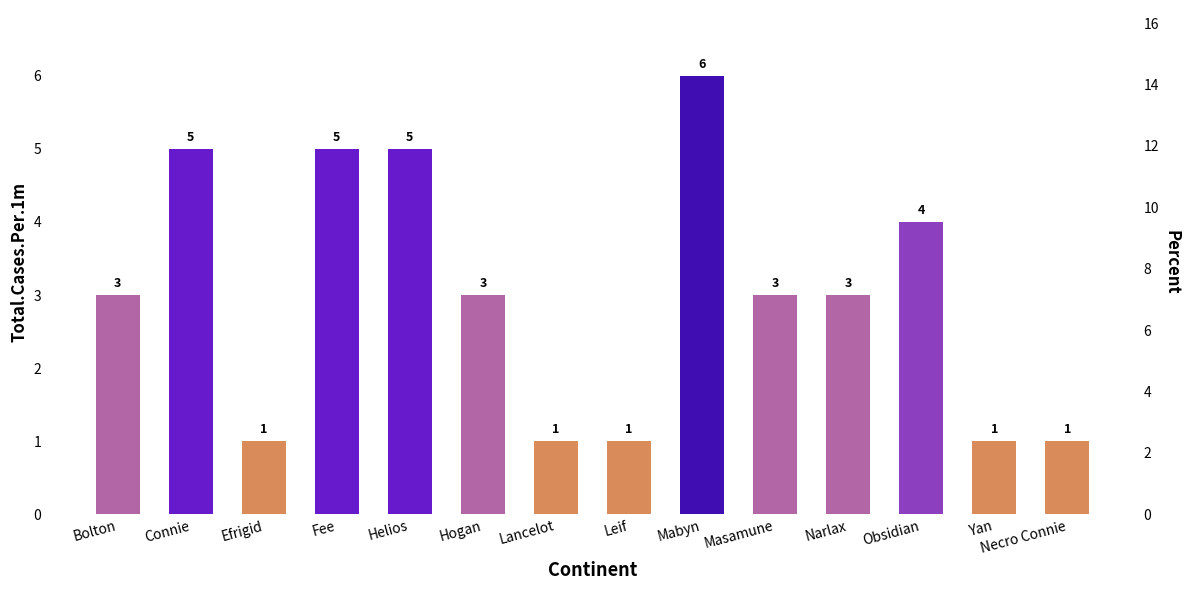

What position from the left is Yan?

13